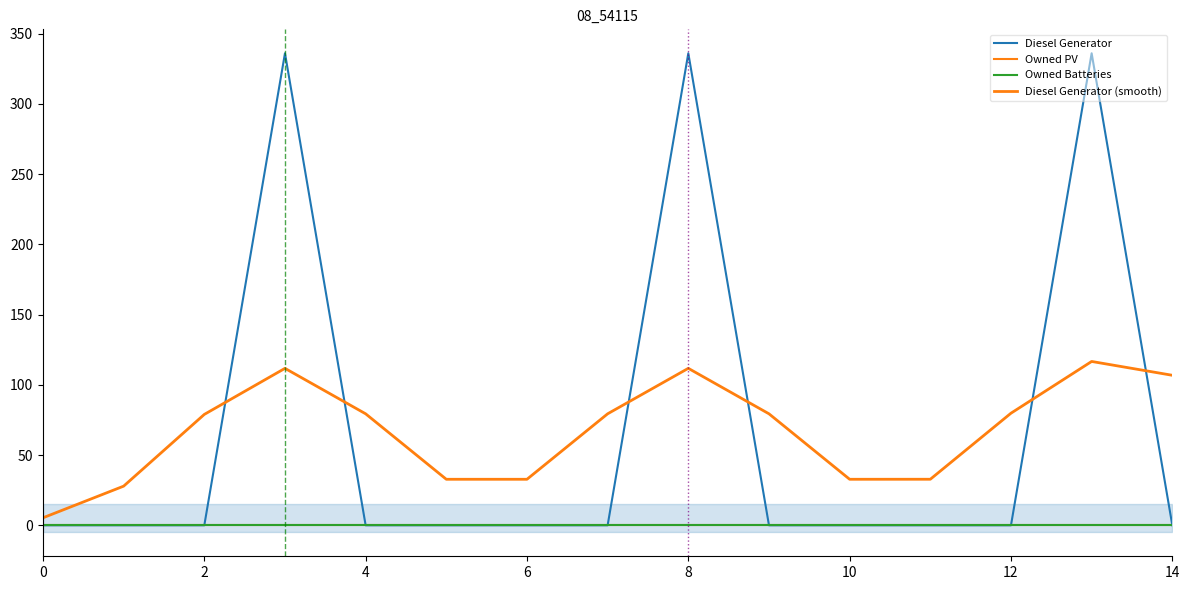

At how many categories does at least one series exceed 38?

9